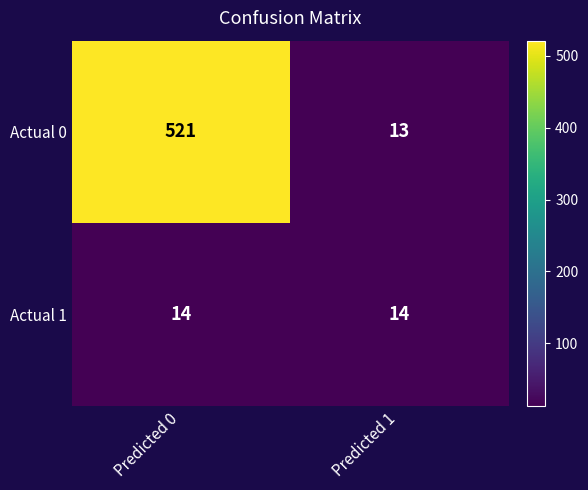

Reading right to left, transcribe all the data shown in this chart.

Actual 0: Predicted 1=13	Predicted 0=521
Actual 1: Predicted 1=14	Predicted 0=14